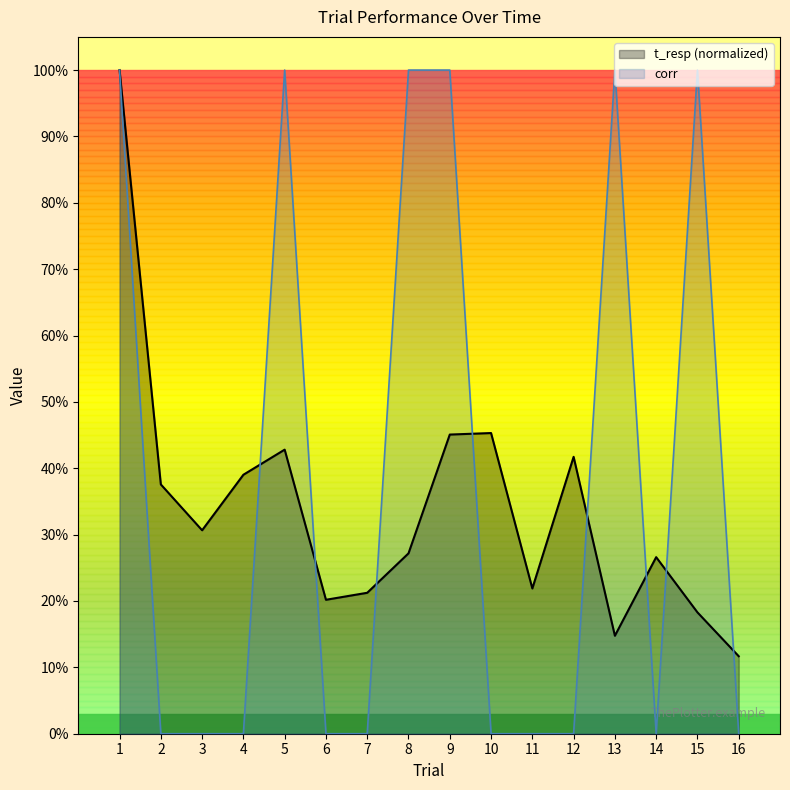

List the labels in order of corr value, smallest first.

2, 3, 4, 6, 7, 10, 11, 12, 14, 16, 1, 5, 8, 9, 13, 15